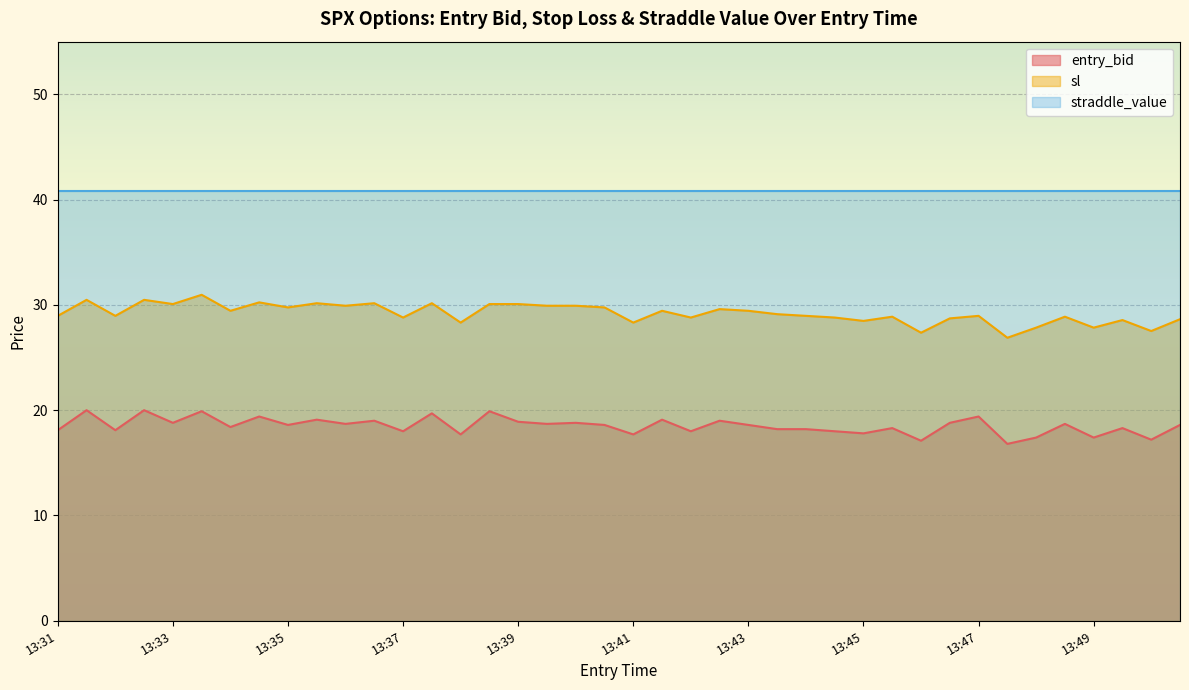

How many lines are shown in the chart?

3